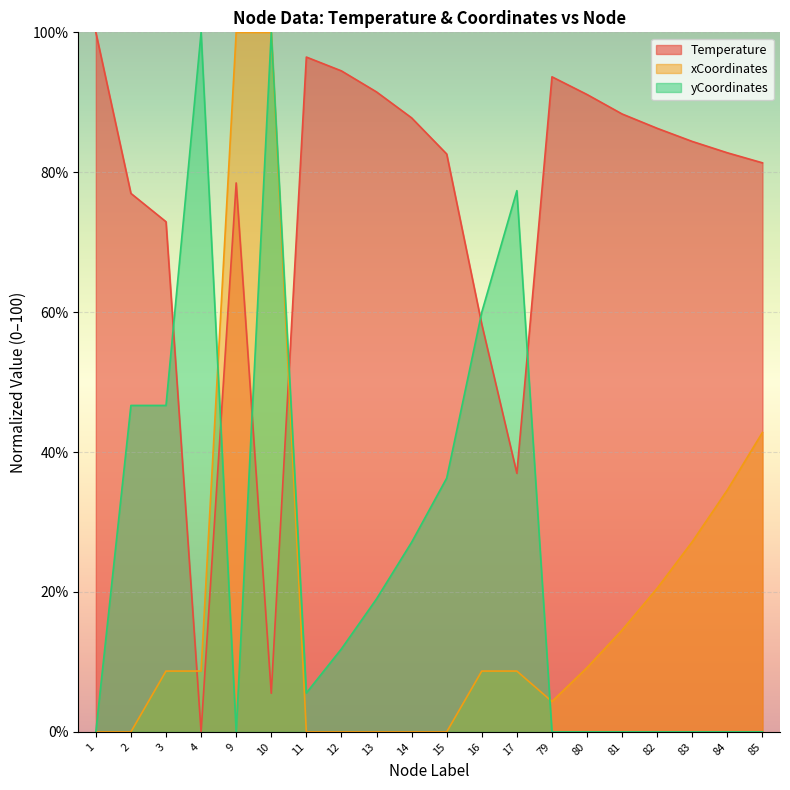

At which category does xCoordinates reach its first local valley?

2